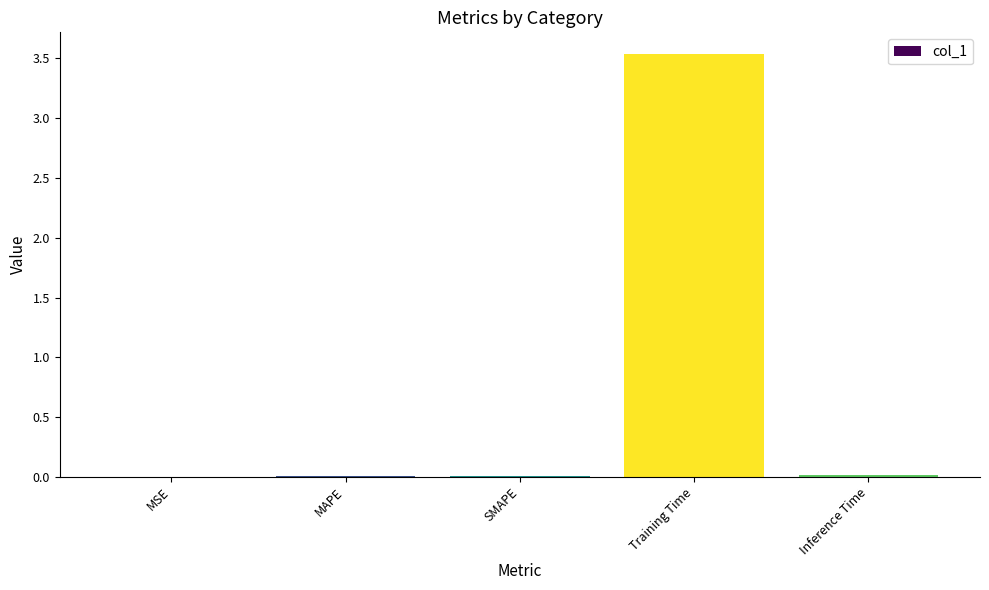

The value at Training Time is 5.9. True or false?

False